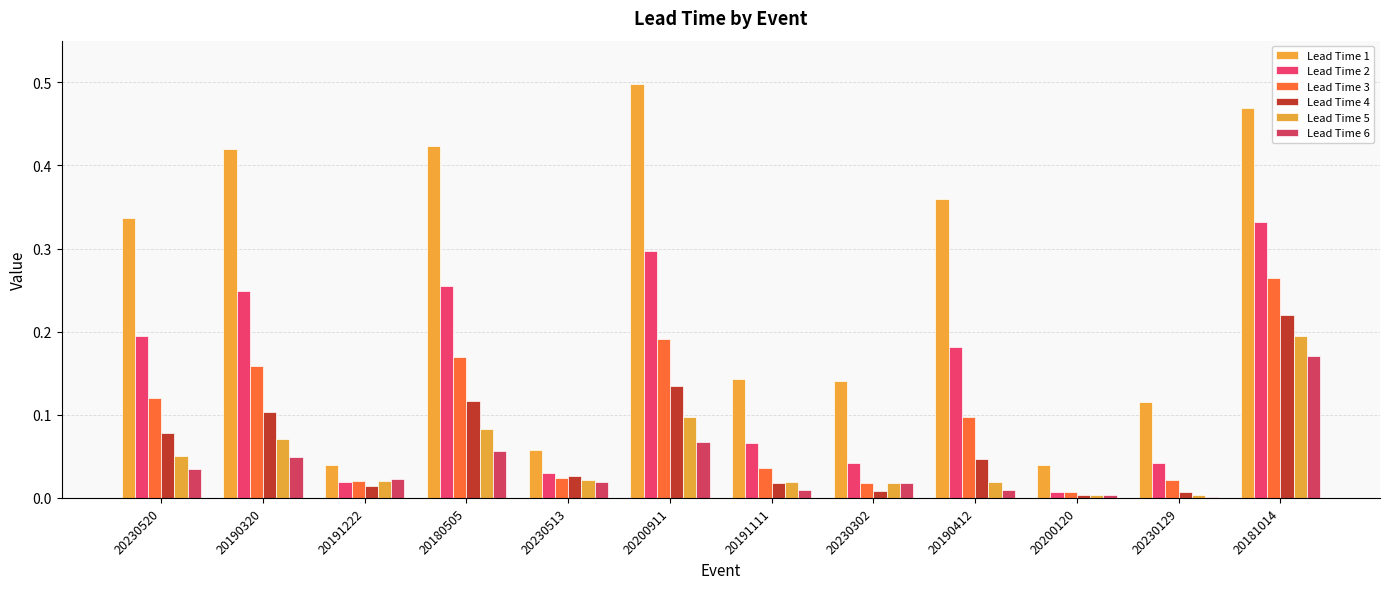

True or false: Lead Time 1 has a value of 0.0 at 20200120.

False